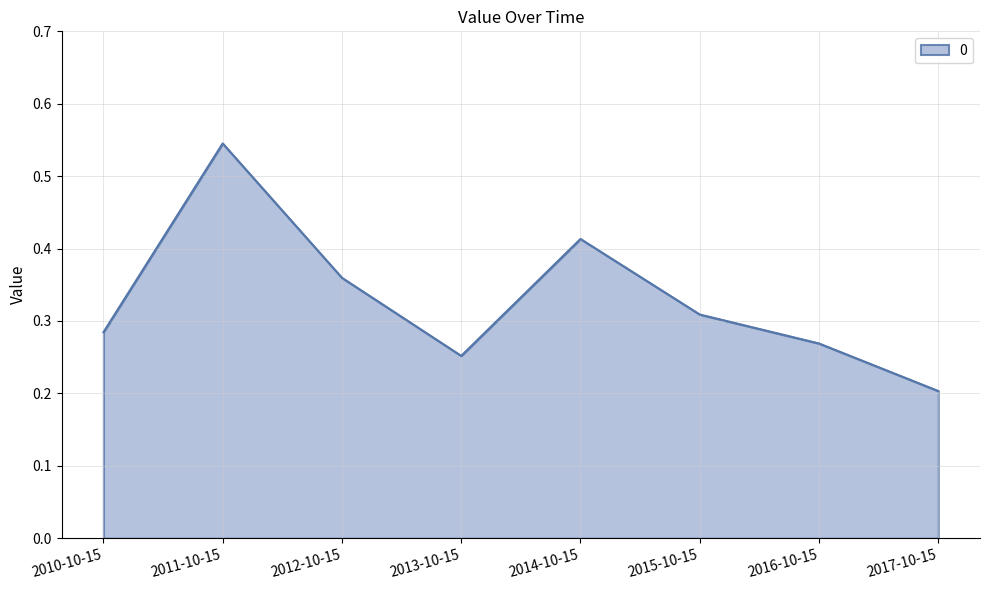

At which category does the chart reach its minimum across all series?

2017-10-15